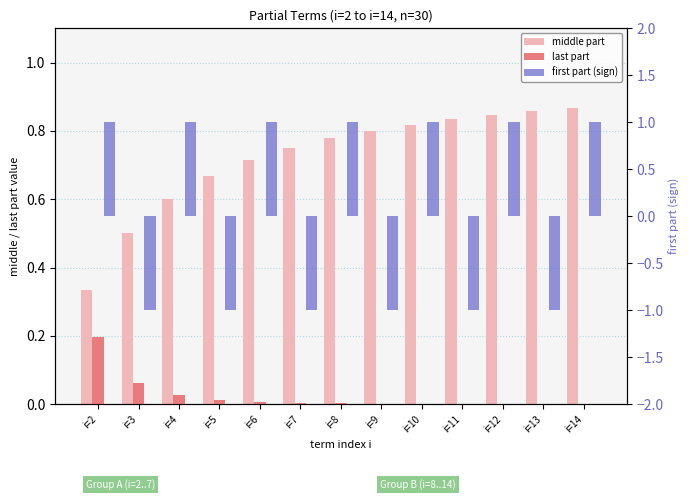

How many data points does each series have?

13